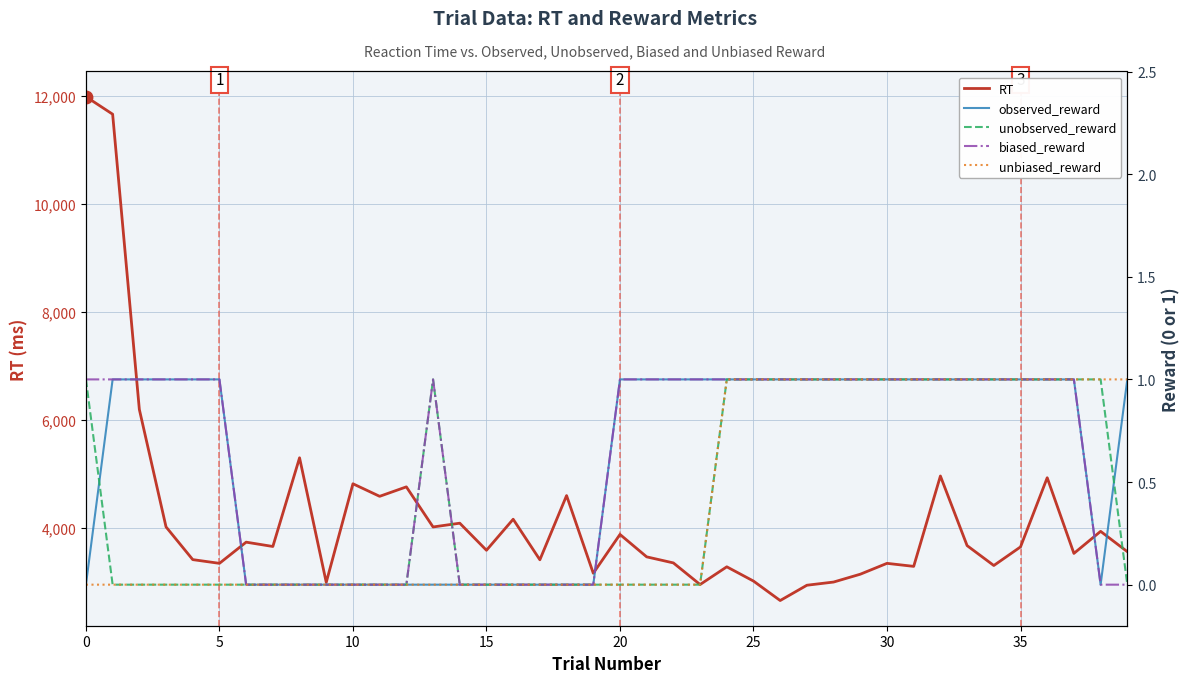

At how many categories does at least one series exceed 9011?

2